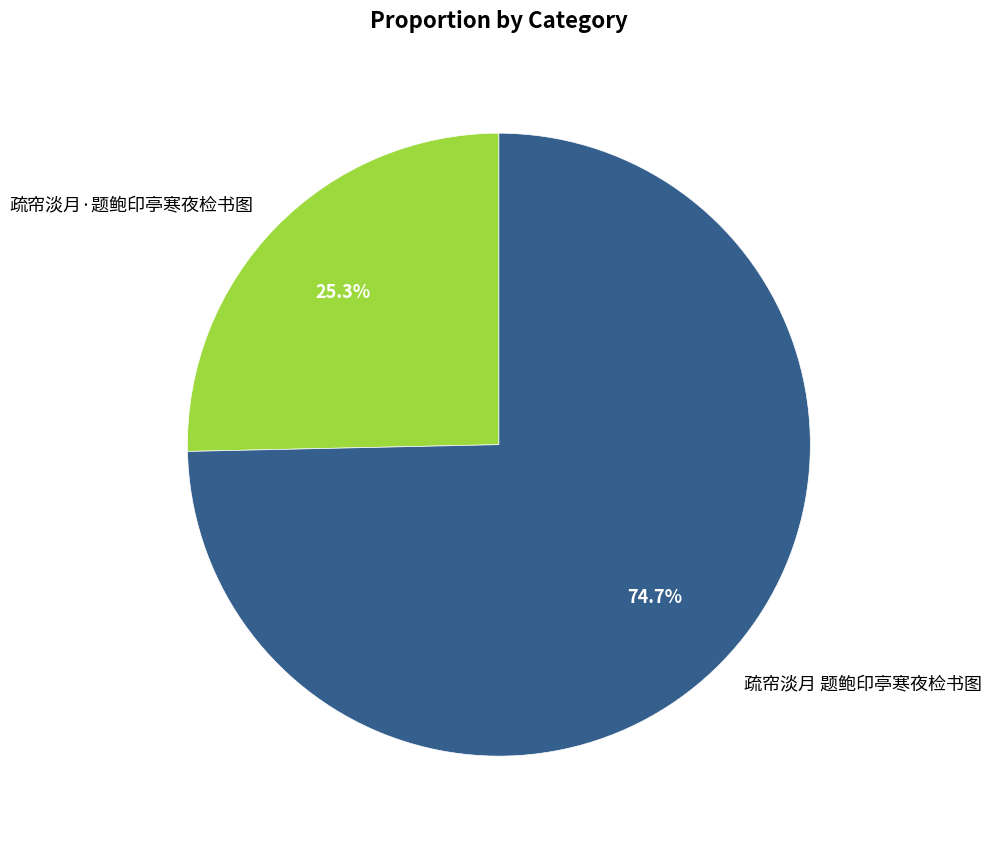

Approximately how many times larger is the value at 疏帘淡月·题鲍印亭寒夜检书图 compared to 疏帘淡月 题鲍印亭寒夜检书图?

0.3